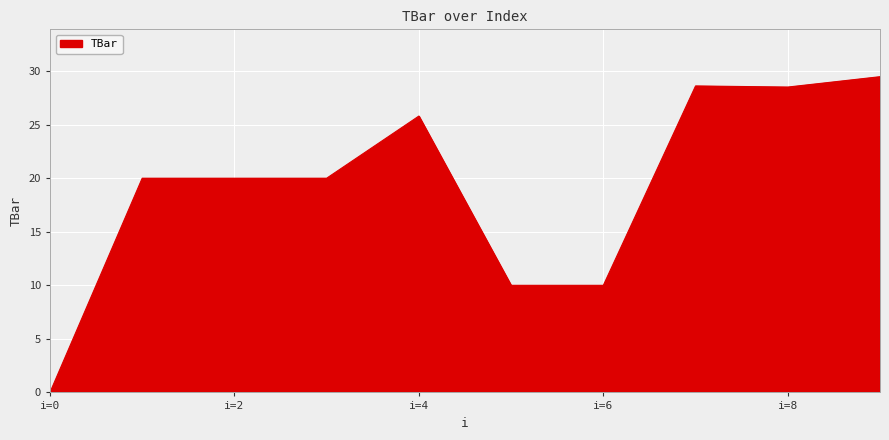

What is the greatest value displayed?

29.5